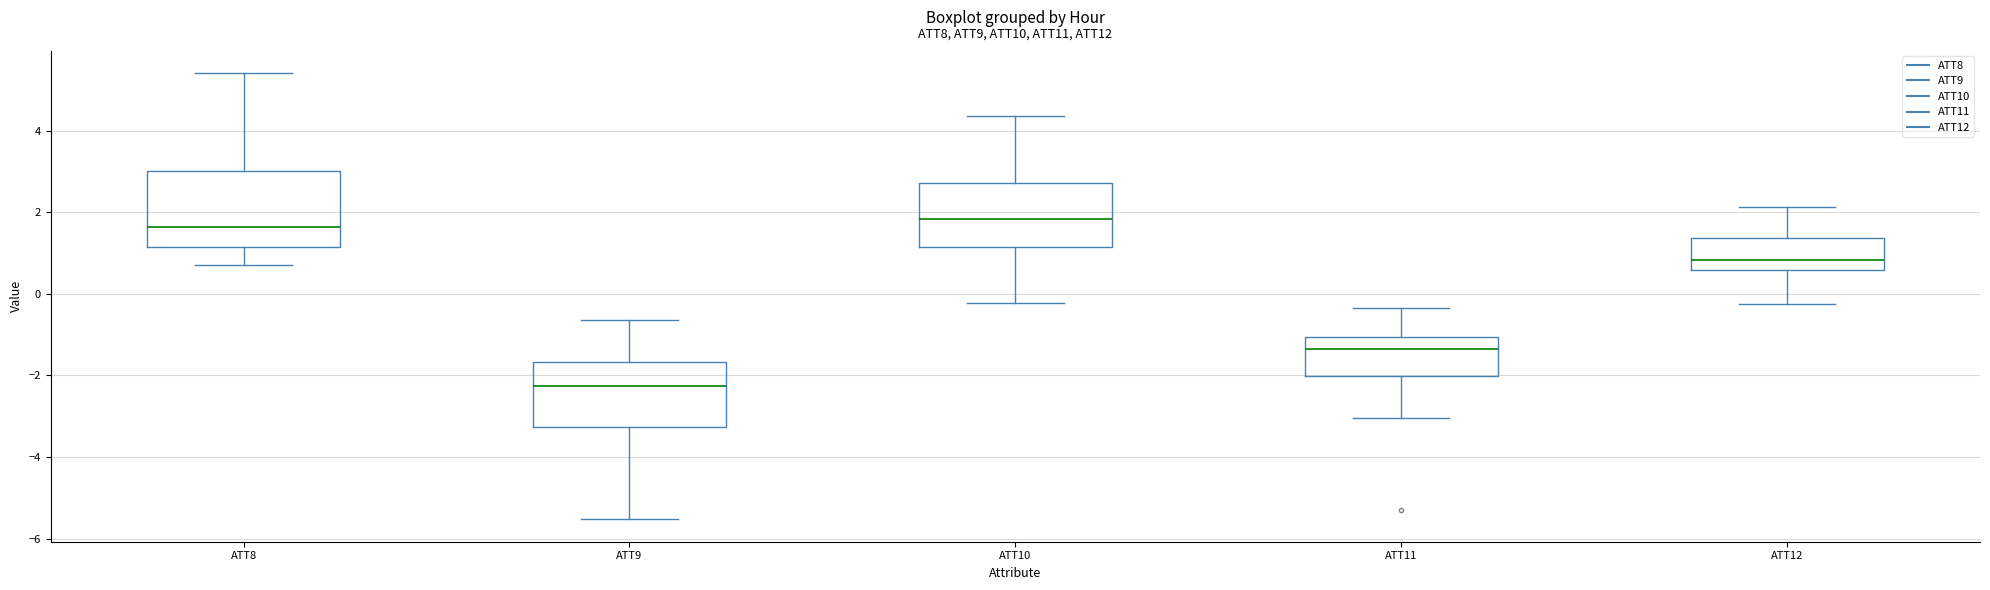

Reading left to right, read every box against the y-axis: the position of its median line, the range the box covers, and the ends of its whiskers. The values are not printed on the chart, so give them approximately, as read against the axis.

ATT8: median 1.6, box 1.2 to 3.0, whiskers 0.8 to 5.4
ATT9: median -2.2, box -3.2 to -1.6, whiskers -5.6 to -0.6
ATT10: median 1.8, box 1.2 to 2.8, whiskers -0.2 to 4.4
ATT11: median -1.4, box -2.0 to -1.0, whiskers -3.0 to -0.4
ATT12: median 0.8, box 0.6 to 1.4, whiskers -0.2 to 2.2